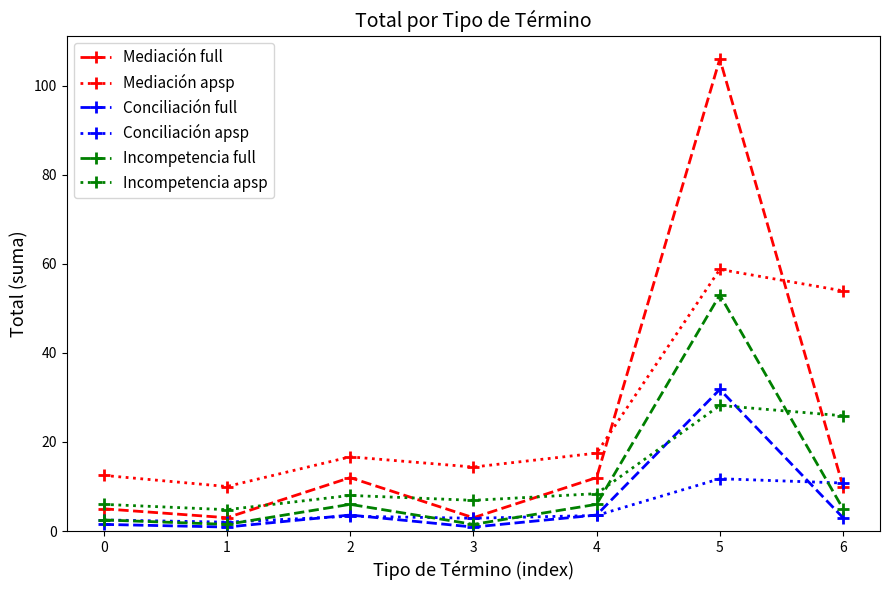

How many lines are shown in the chart?

6